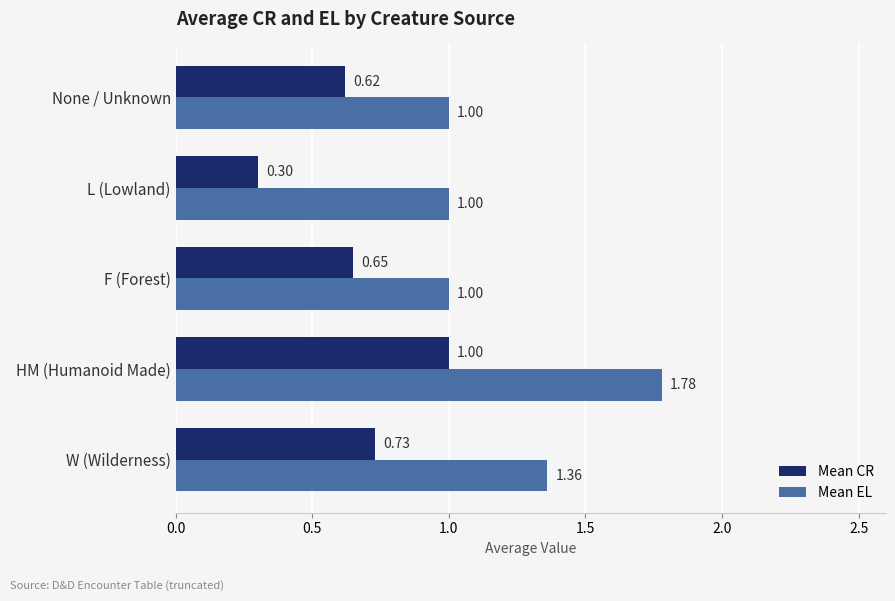

Which label corresponds to the smallest value in the chart?

L (Lowland)